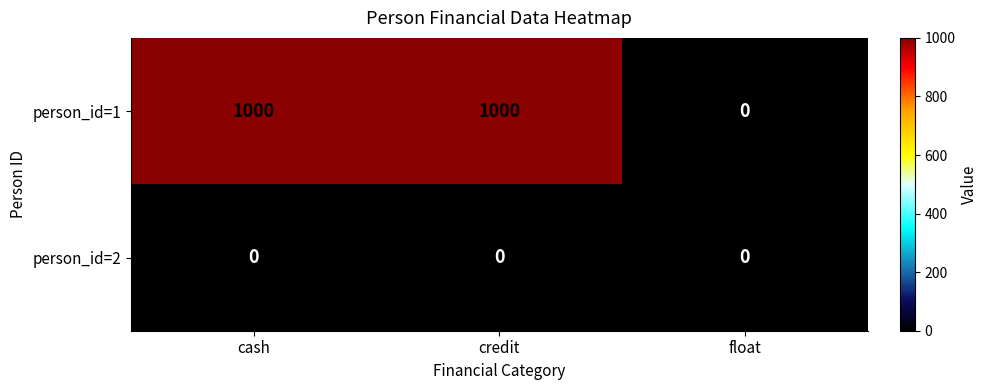

Between cash and float, which series saw the biggest shift?

person_id=1